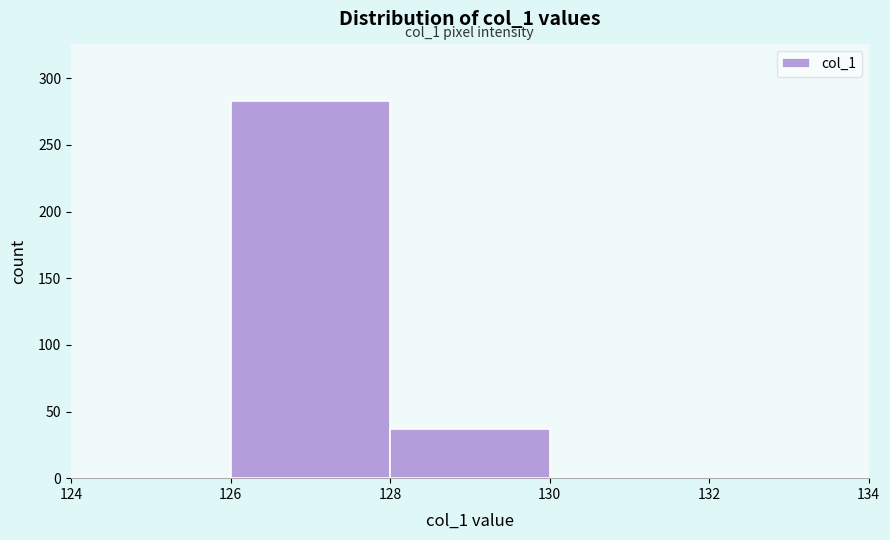

Over which range of the x-axis is the bar tallest?

126 to 128